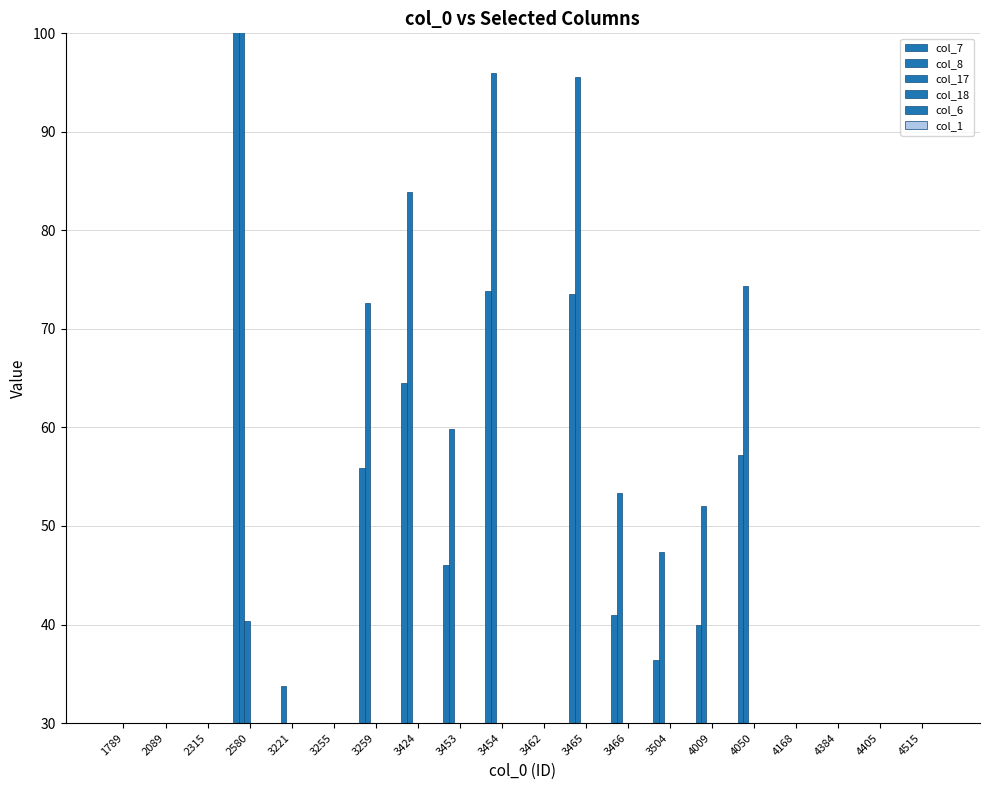

How many categories are shown in the chart?

20